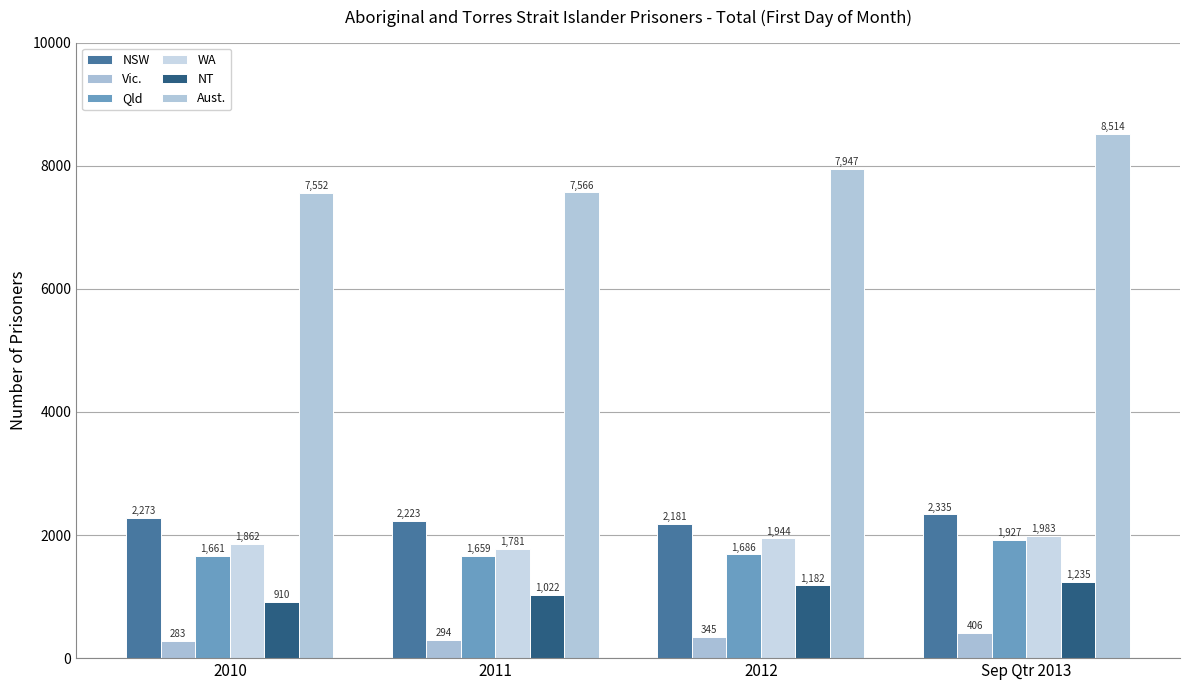

What is the total value across all series at 2010?

14541